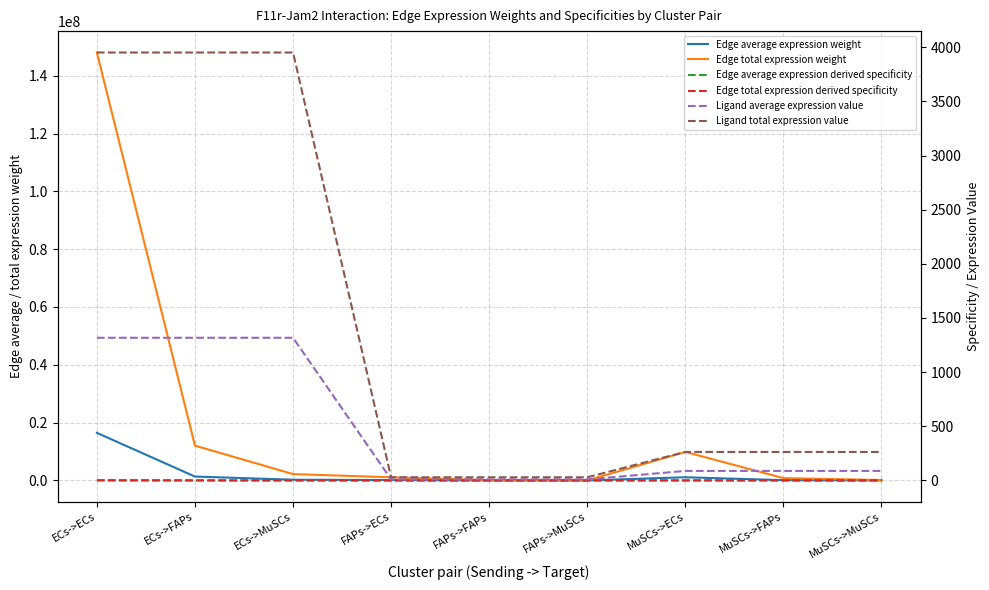

Is it true that Edge total expression derived specificity equals 0.0 at FAPs->FAPs?

False